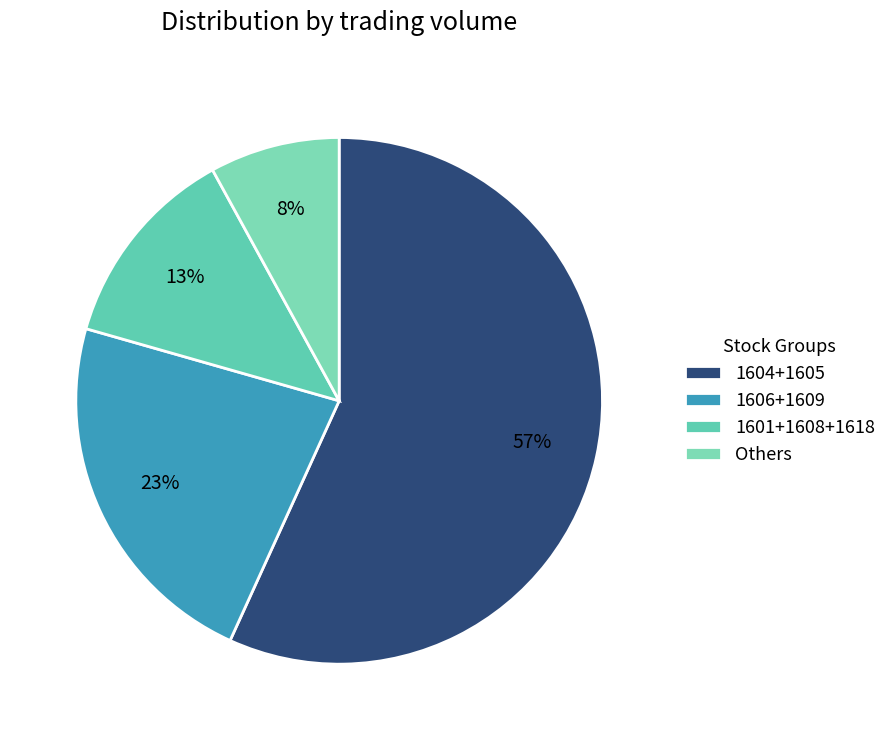

To the nearest percent, what is the difference between the largest and smallest slice percentages?

49%